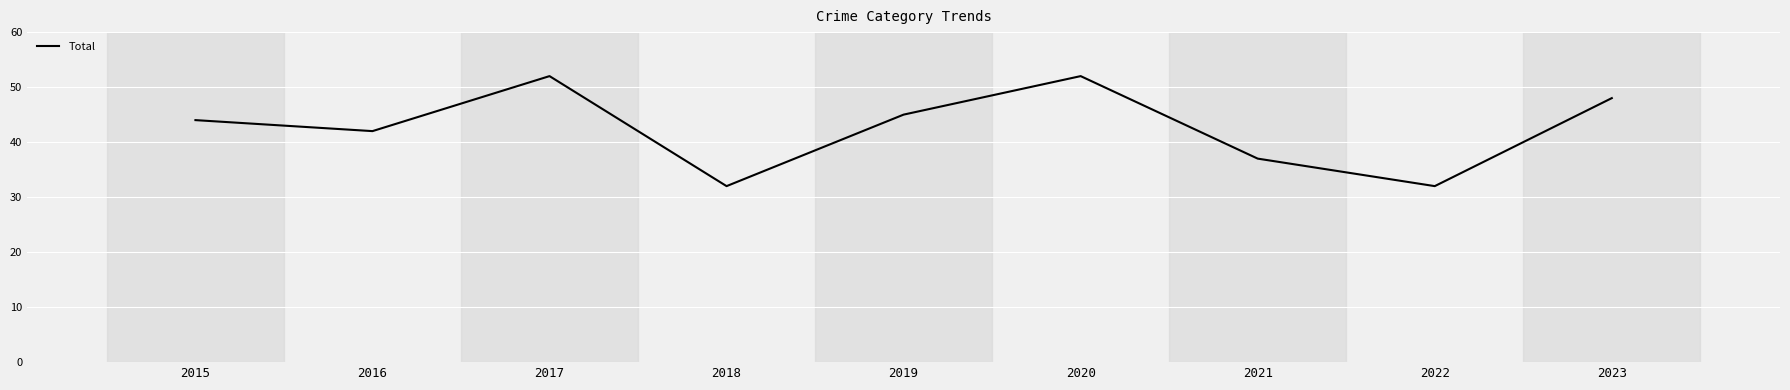

What is the sum of all values?

384